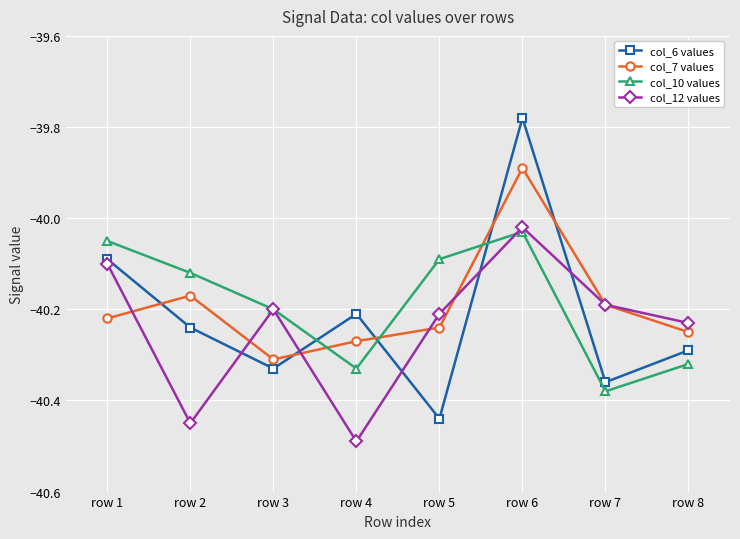

Where do col_7 values and col_6 values first cross each other?

row 1 and row 2